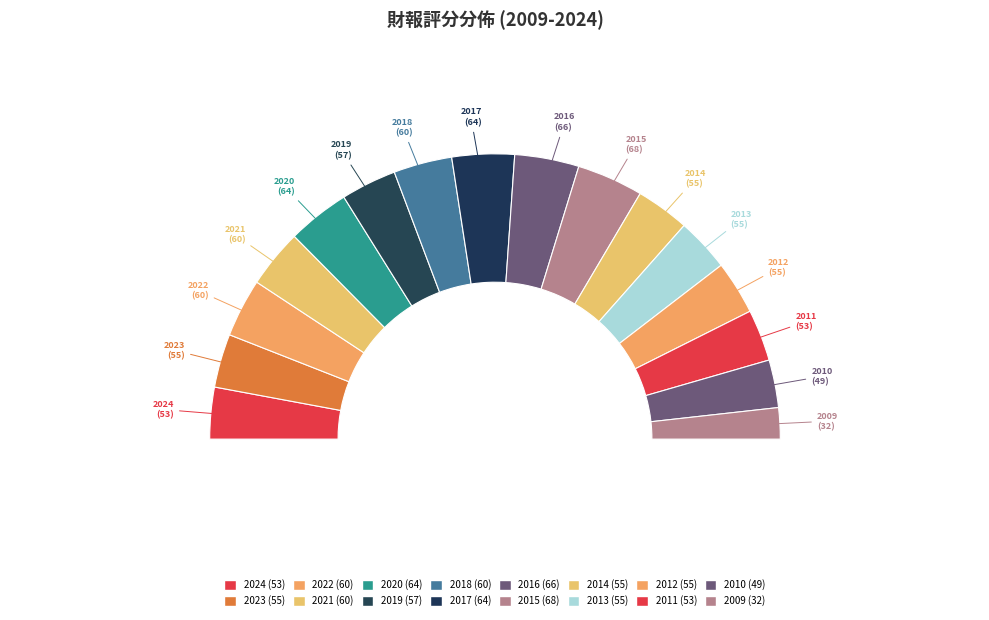

Does 2016 represent more than half of the total?

No